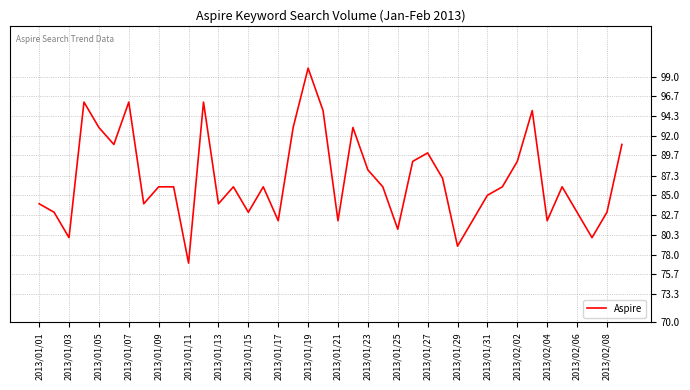

What is the smallest value displayed?

77